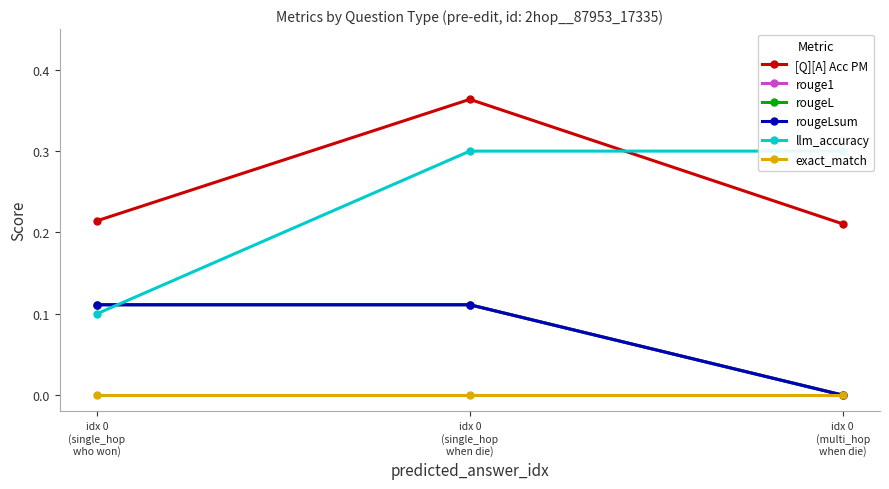

The llm_accuracy series shows 0.3 at idx 0
(single_hop
when die). True or false?

True